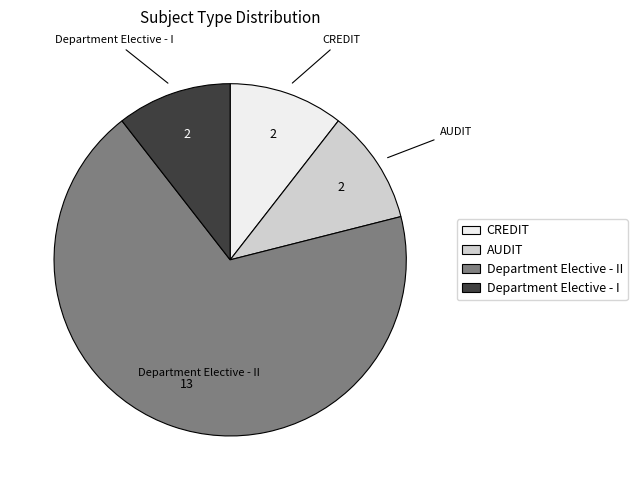

What is the ratio of the value at CREDIT to the value at Department Elective - I?

1.0